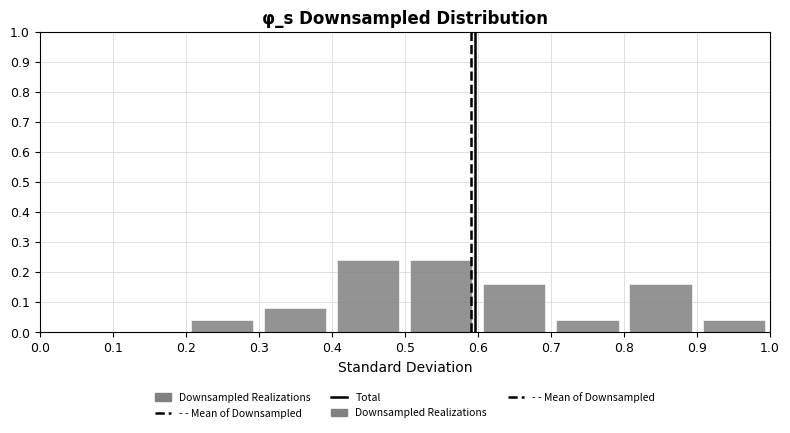

How tall is the bar that spans 0.3 to 0.4 on the x-axis? The values are not printed on the chart, so give them approximately, as read against the axis.

0.08